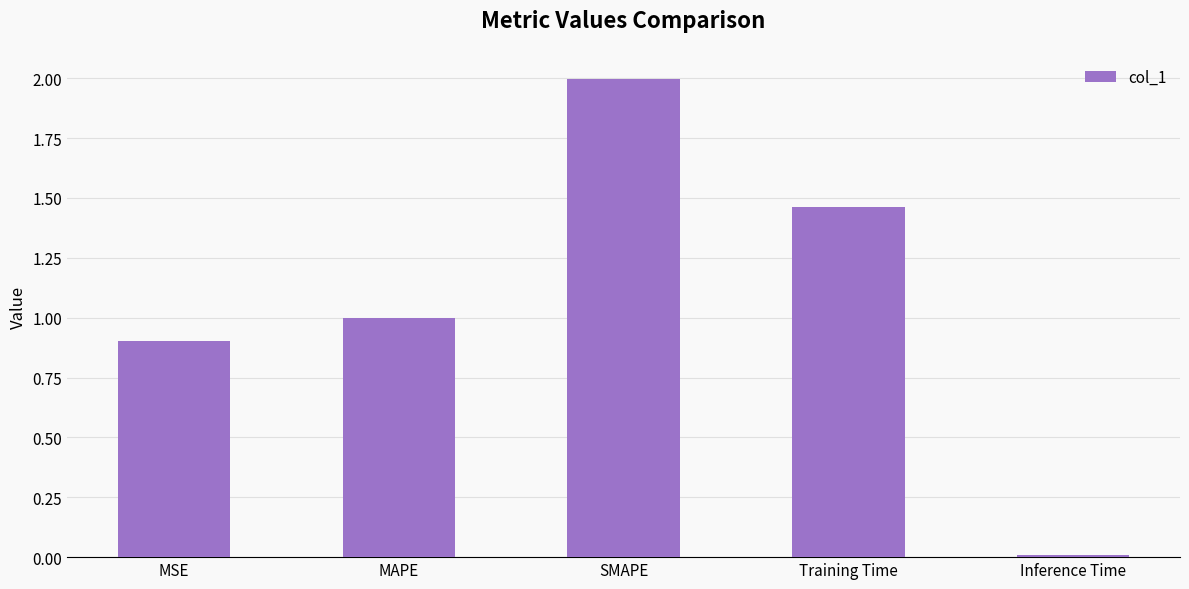

How many distinct data groups are displayed?

1